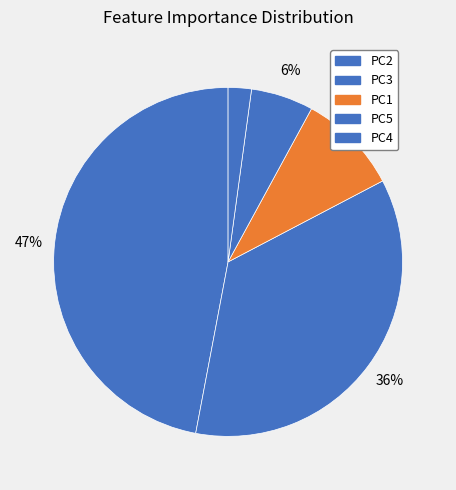

How many segments does this pie chart have?

5